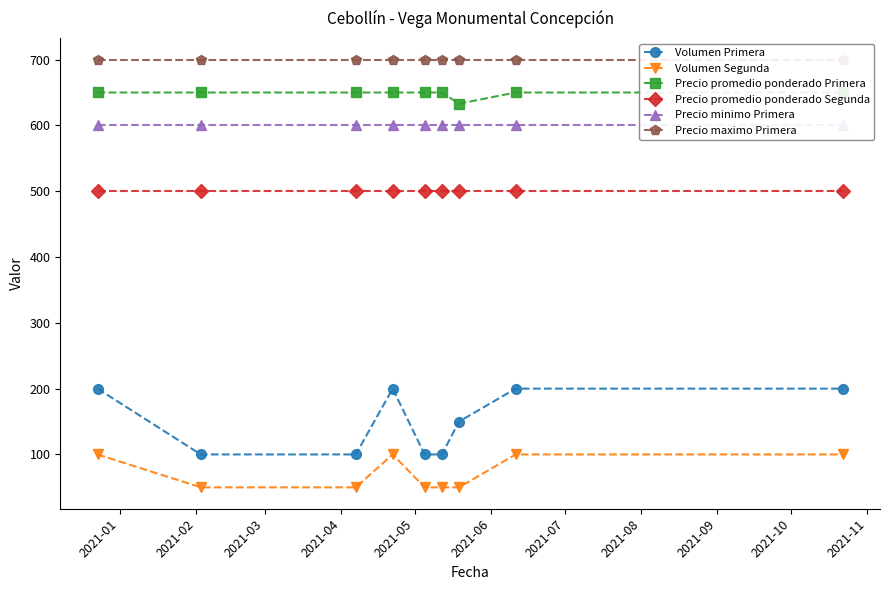

List the series in order of their peak value, lowest first.

Volumen Segunda, Volumen Primera, Precio promedio ponderado Segunda, Precio minimo Primera, Precio promedio ponderado Primera, Precio maximo Primera